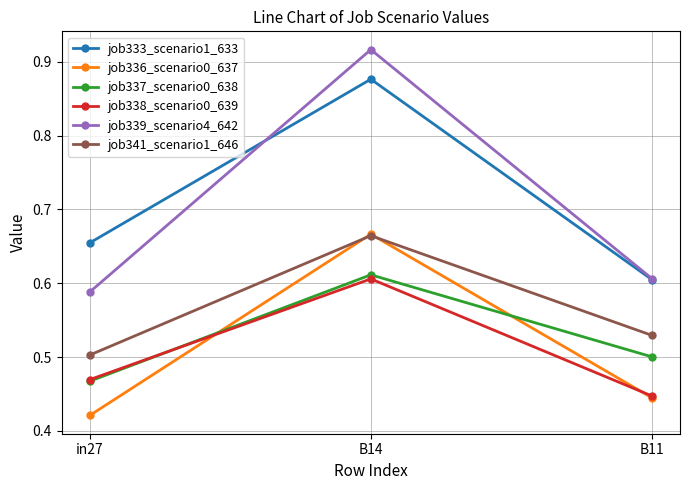

Is the value of job336_scenario0_637 at B14 greater than the value of job338_scenario0_639 at B14?

Yes